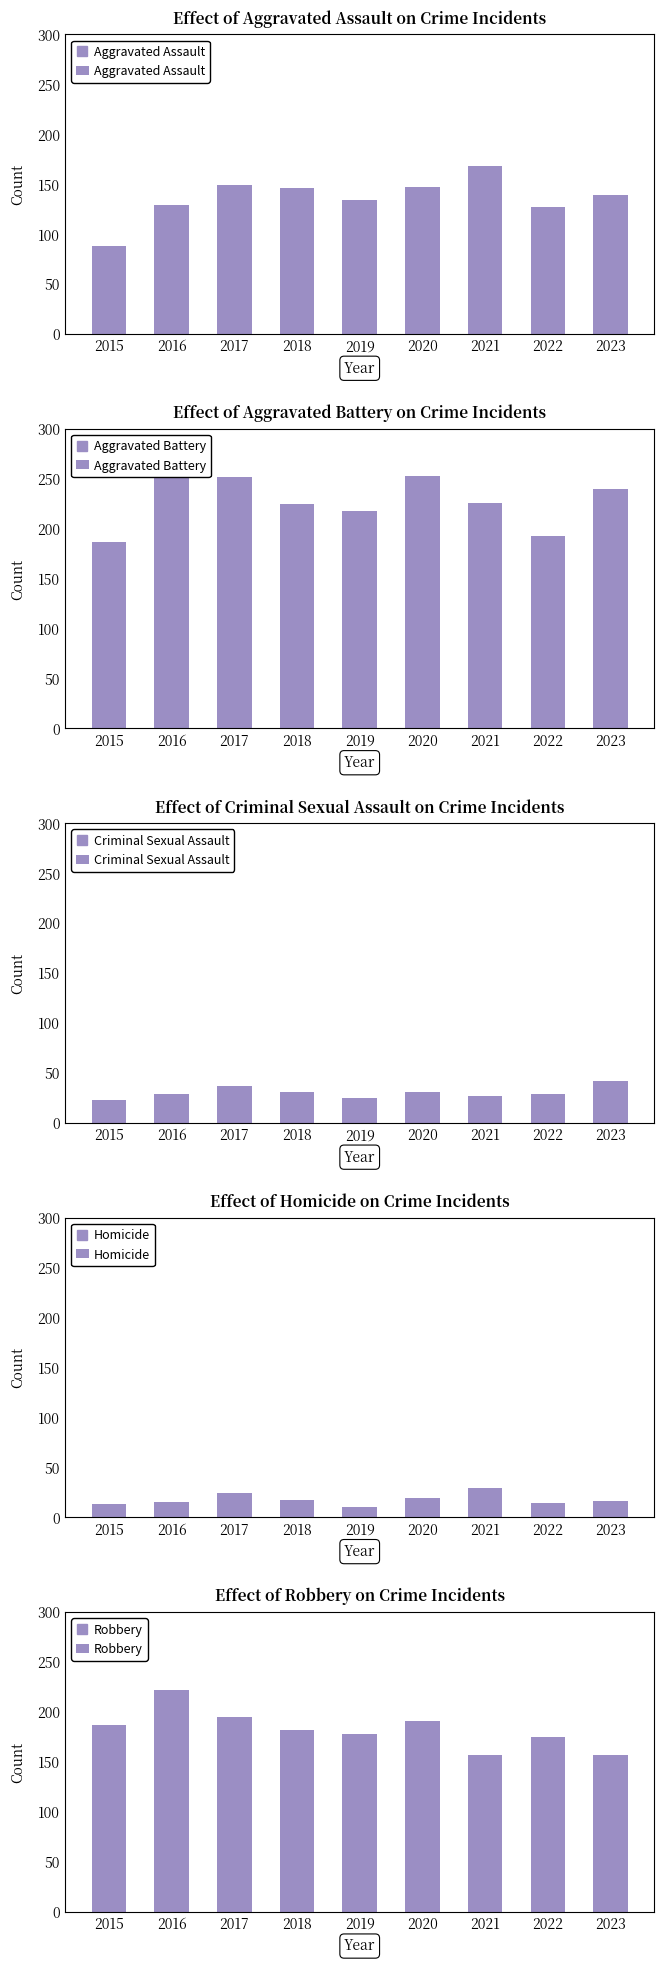

Is it true that Criminal Sexual Assault equals 14 at 2022?

False